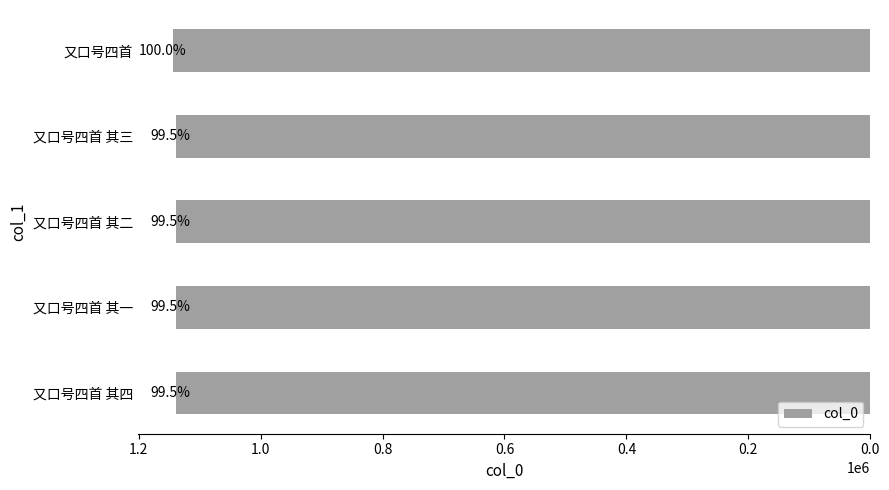

What is the average value?

1139860